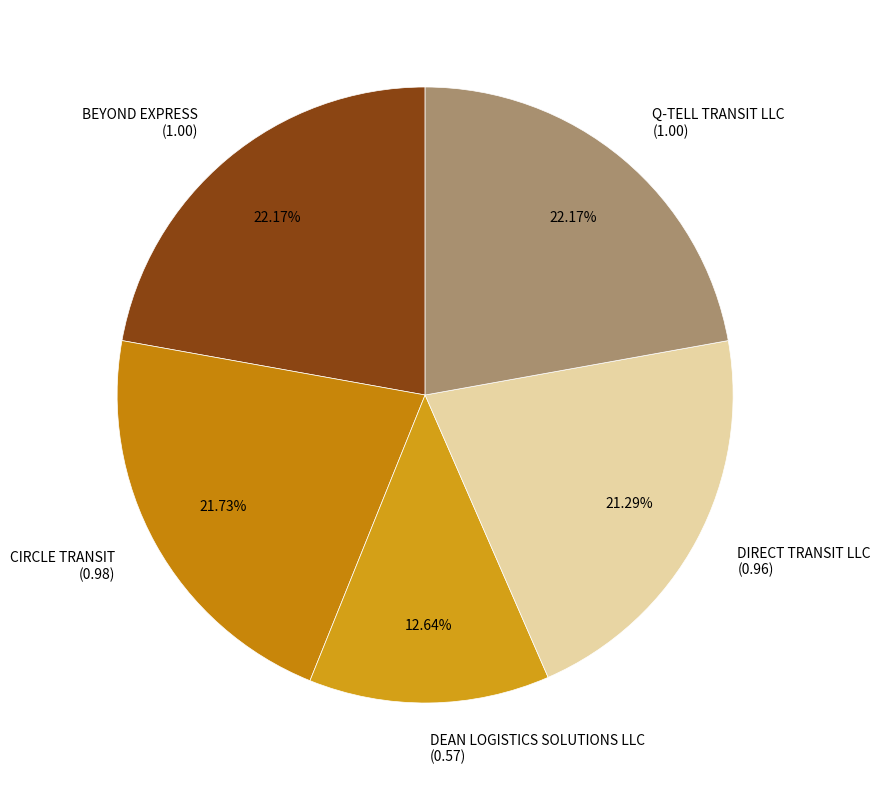

Count the number of slices in the pie.

5